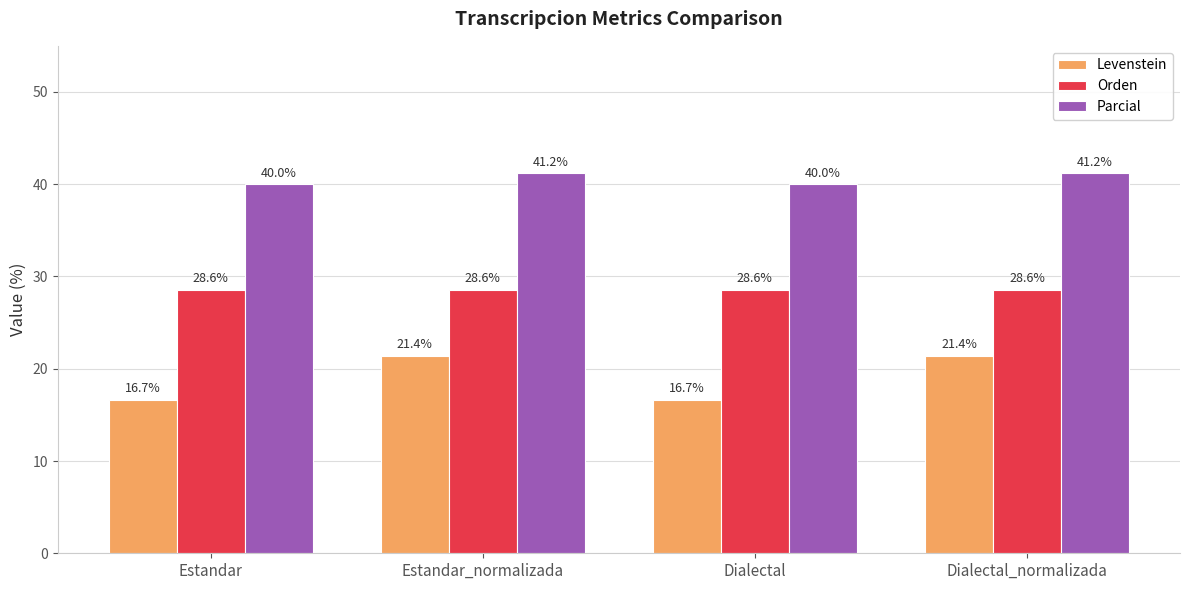

What are all the series names shown in the legend?

Levenstein, Orden, Parcial